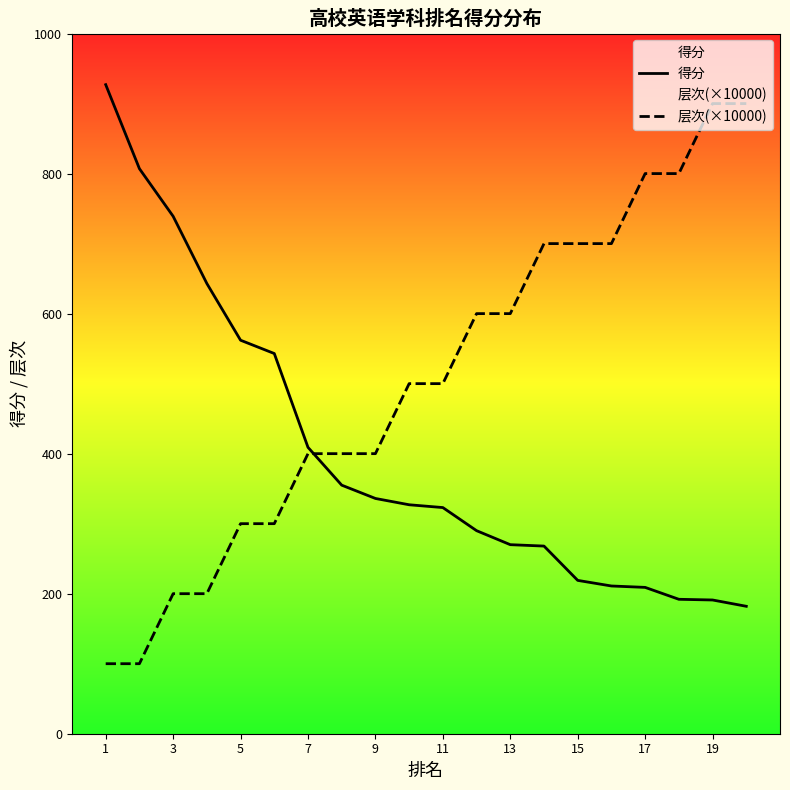

What is the difference between the 层次(×10000) values at 9 and 15?

300.0